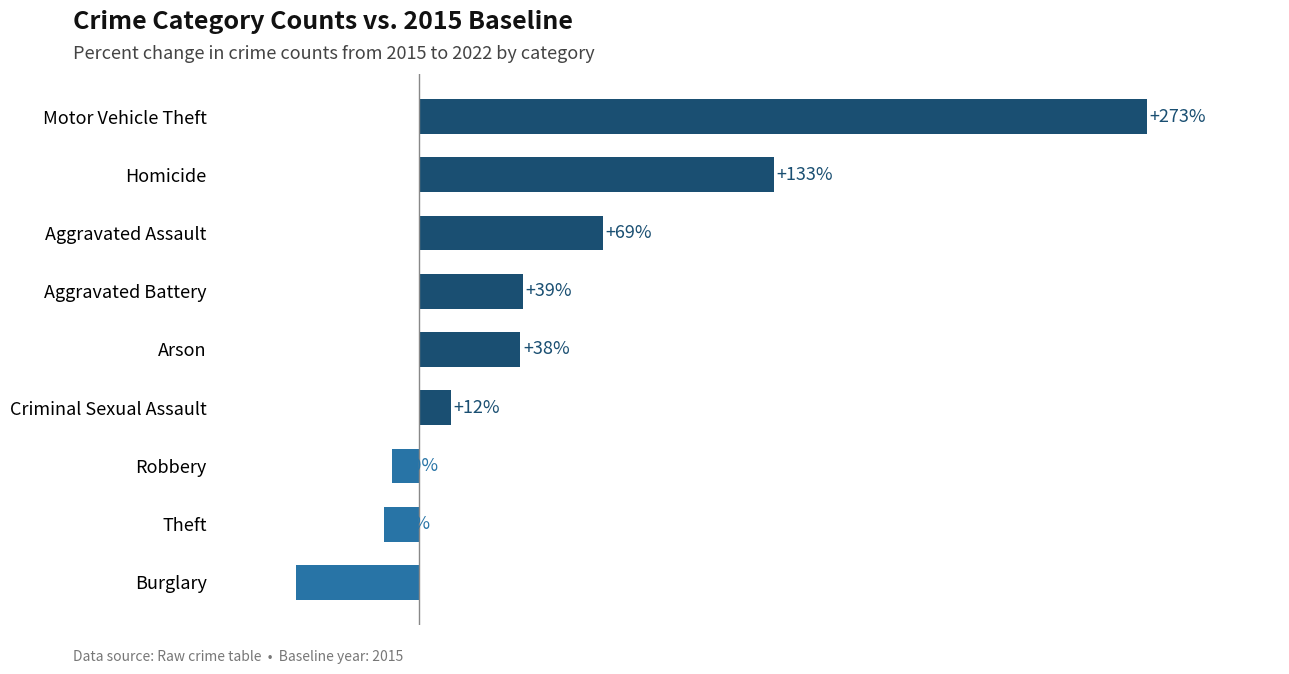

Which label corresponds to the smallest value in the chart?

Burglary